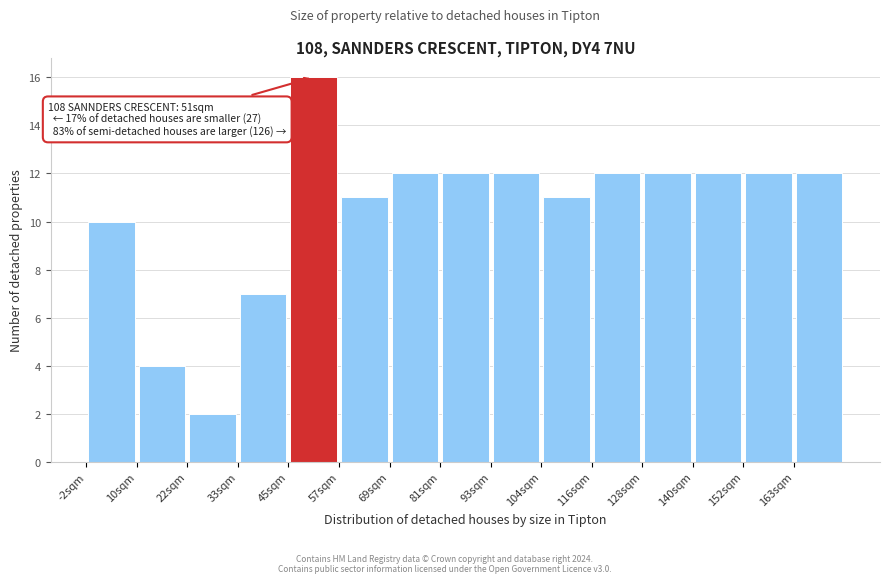

Which range on the x-axis has the tallest bar?

46 to 58